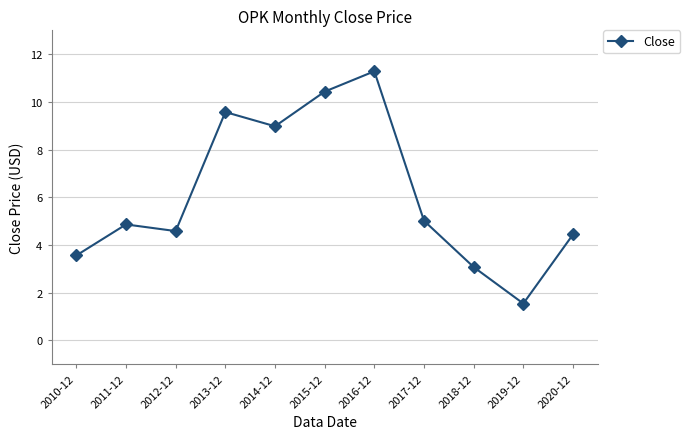

Which category has the lowest value across all series?

2019-12